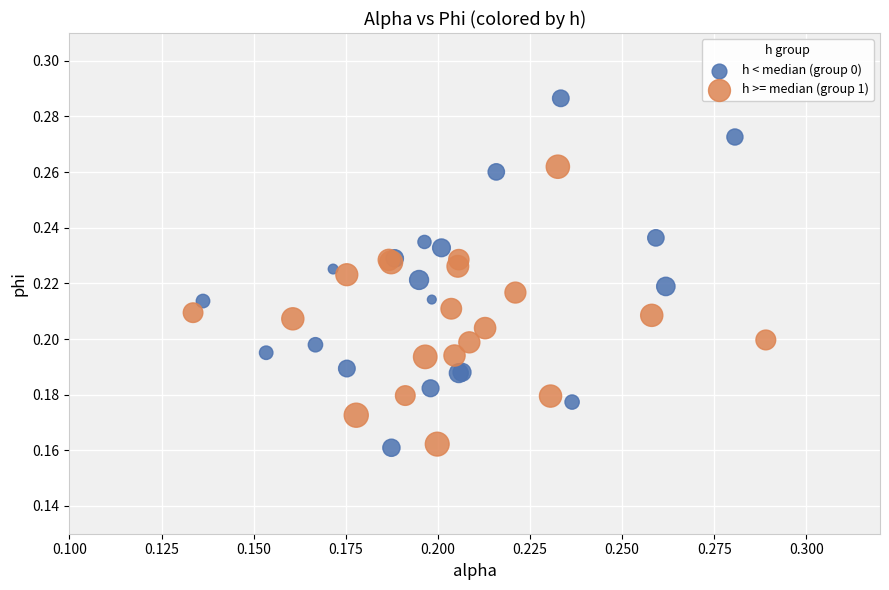

What are all the series names shown in the legend?

h < median (group 0), h >= median (group 1)